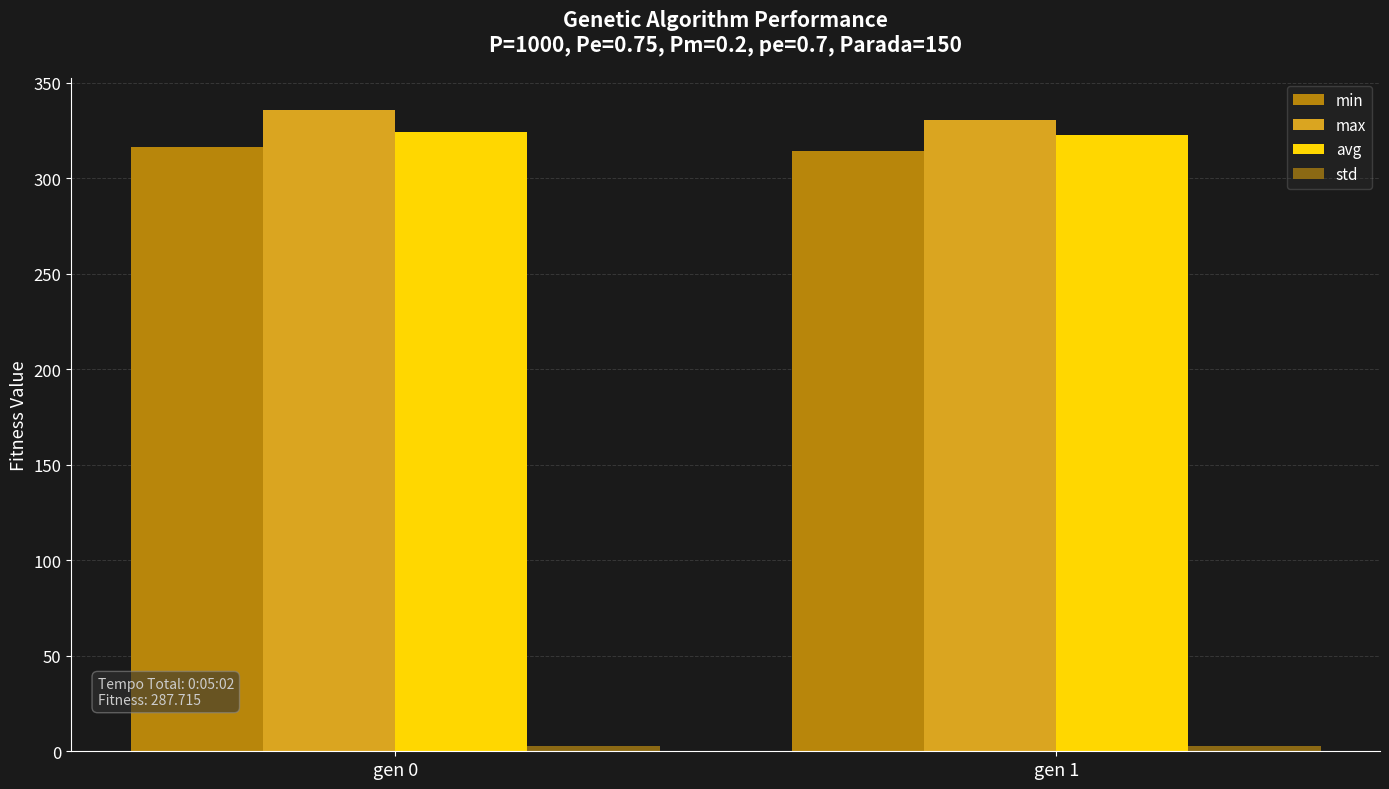

What is the sum of all max values?

666.2